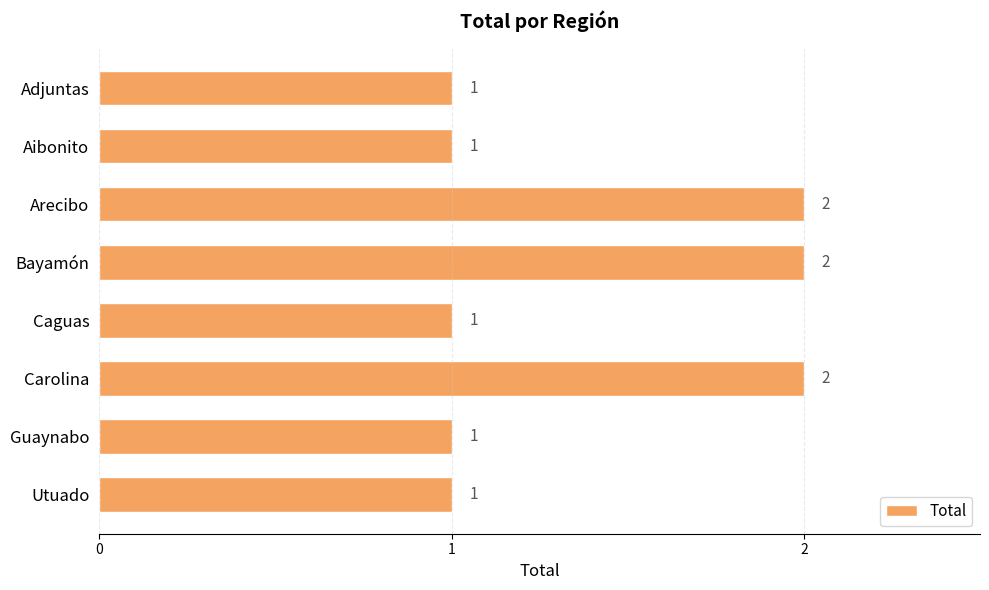

What position from the top is Guaynabo?

7